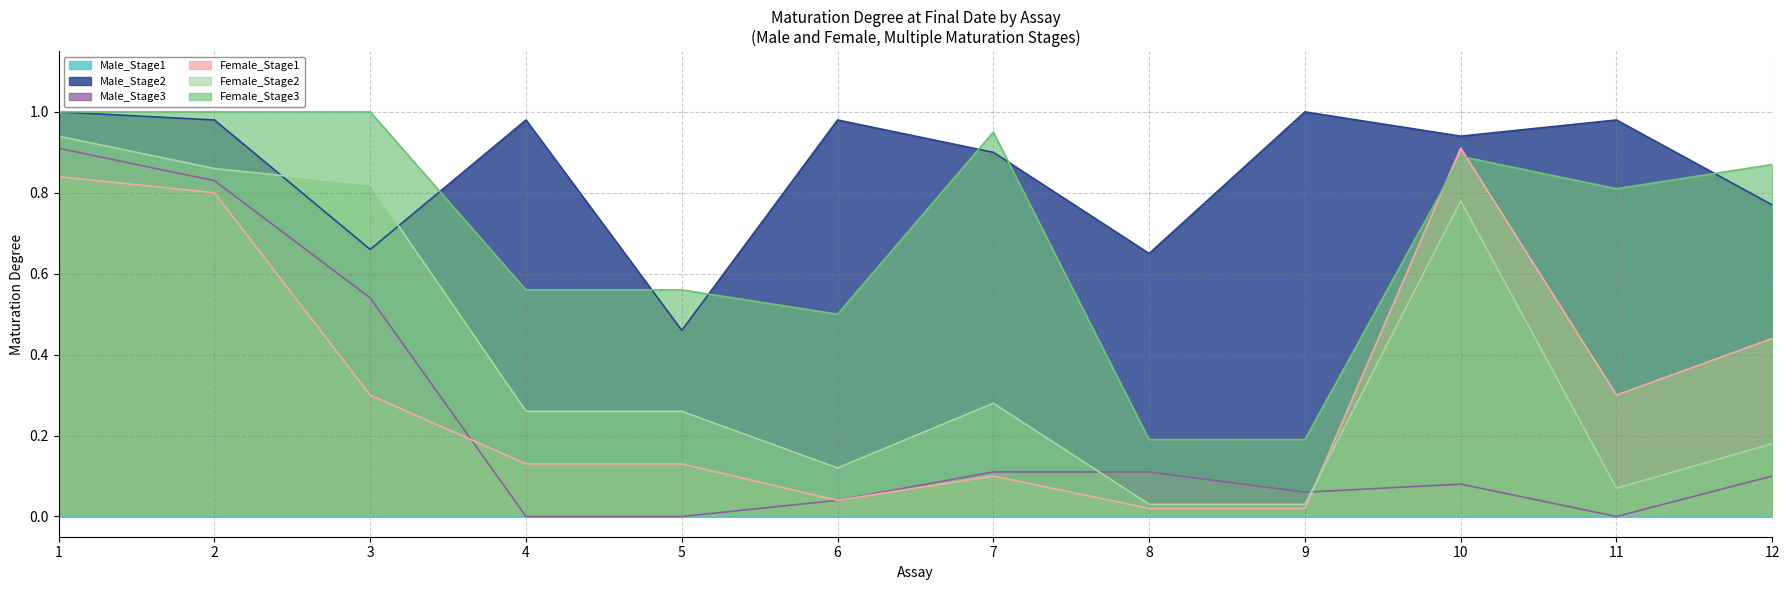

Does the chart display data point markers on the line(s)?

No